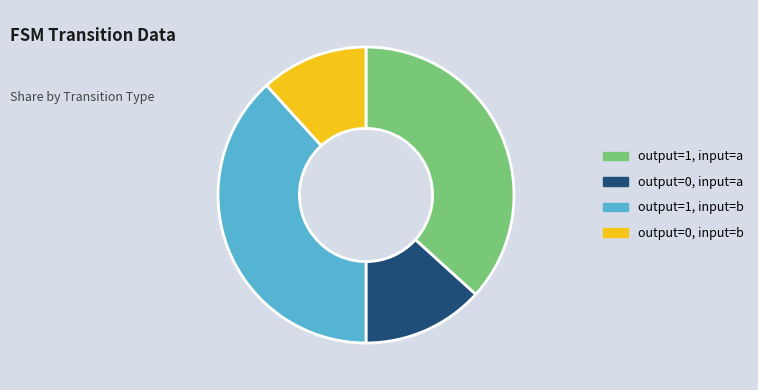

Rank the categories by value from lowest to highest.

output=0, input=b, output=0, input=a, output=1, input=a, output=1, input=b